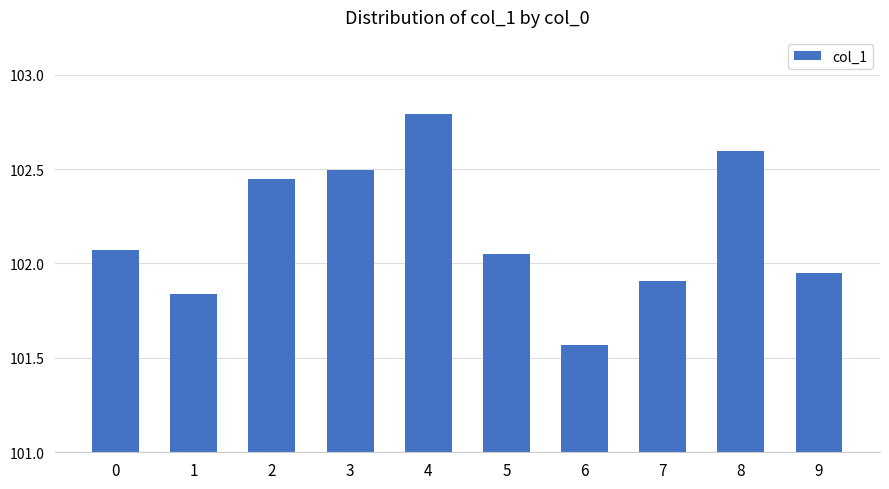

The value at 9 is 101.9. True or false?

True